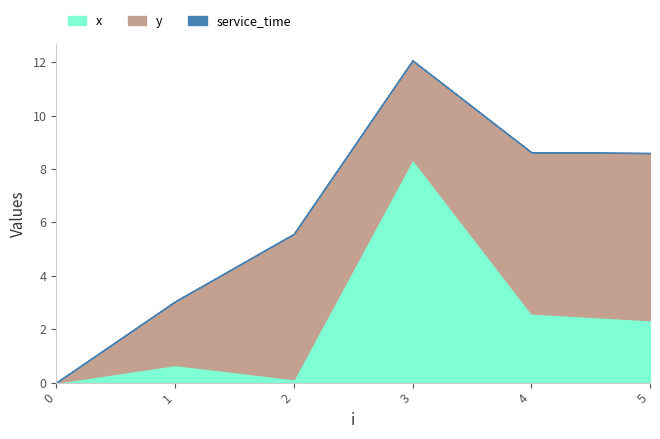

Reading left to right, what are all the values shown in this chart?

x: 0=0.0	1=0.7	2=0.1	3=8.4	4=2.6	5=2.3
y: 0=0.0	1=2.4	2=5.4	3=3.7	4=6.0	5=6.3
service_time: 0=0.0	1=0.0	2=0.0	3=0.0	4=0.0	5=0.0